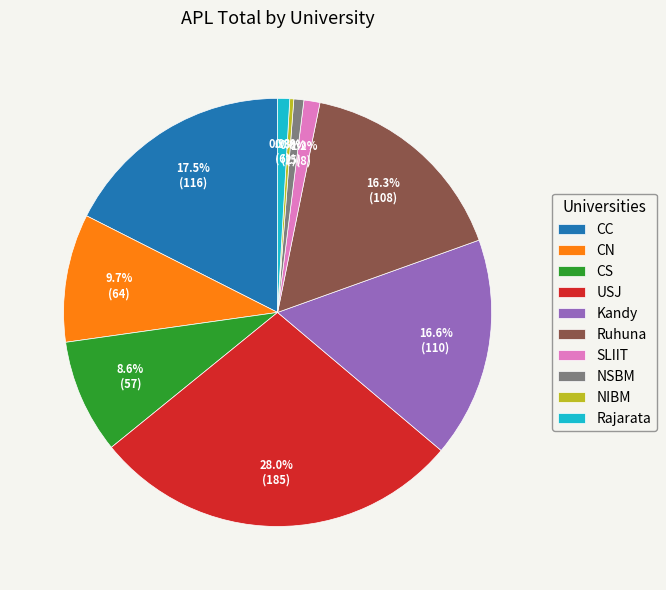

How many segments does this pie chart have?

10